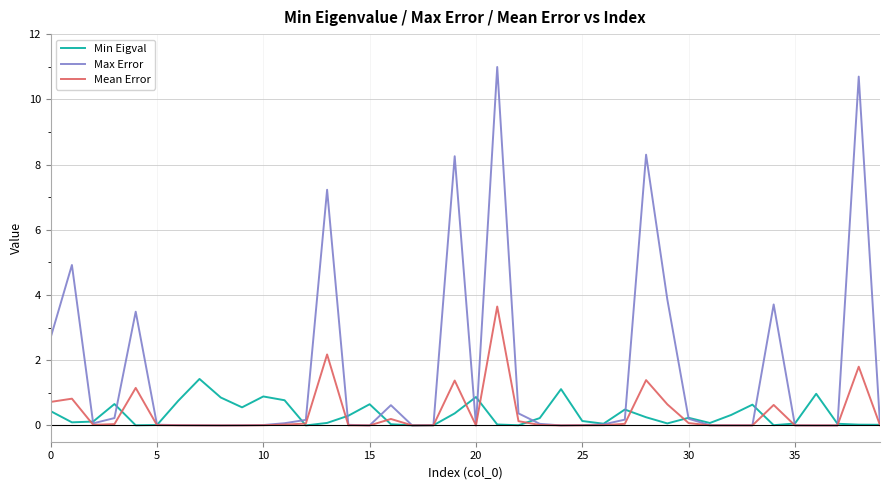

Rank the series by their maximum value, from highest to lowest.

Max Error, Mean Error, Min Eigval